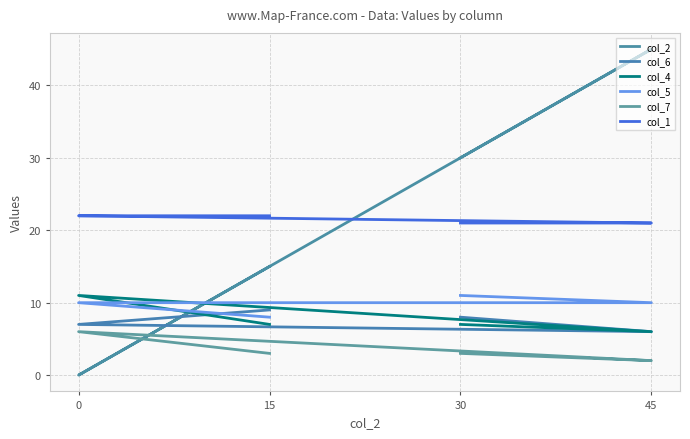

Between 30 and 45, which series saw the biggest shift?

col_2